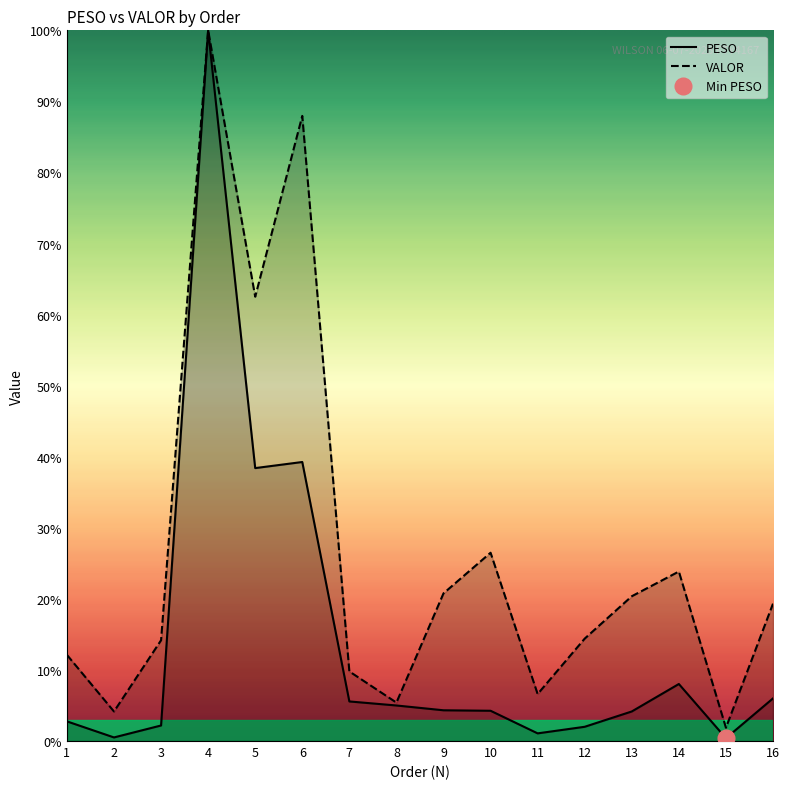

What is the sum of the PESO values at 10 and 4?

104.3